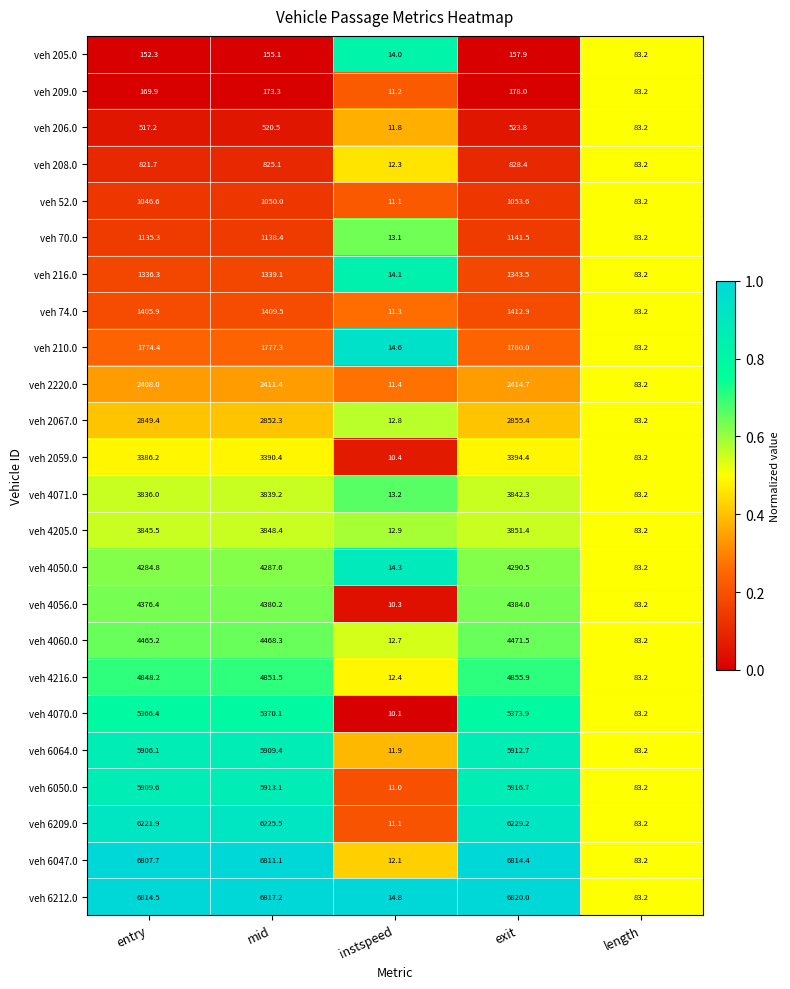

The value of veh 210.0 at instspeed is 23.1. True or false?

False